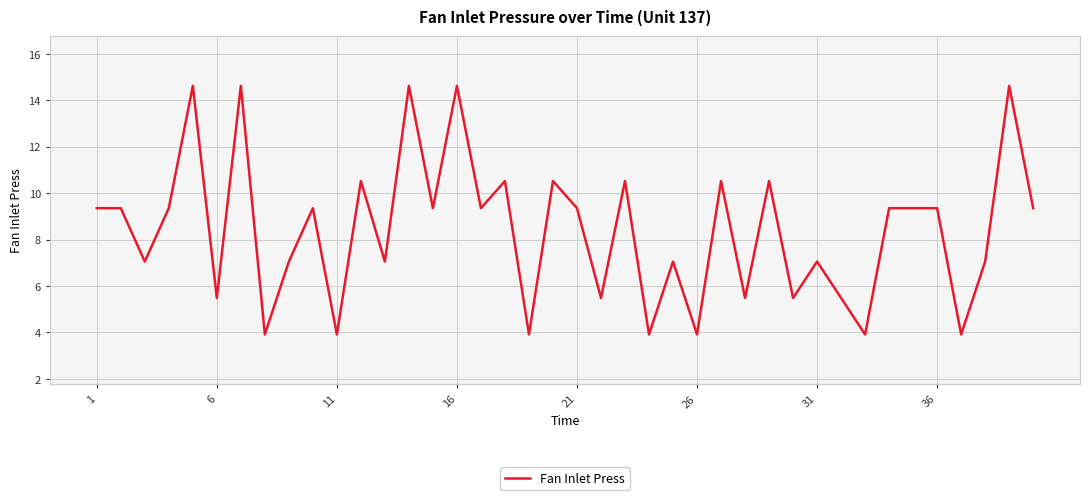

What is the minimum value shown in the chart?

3.9